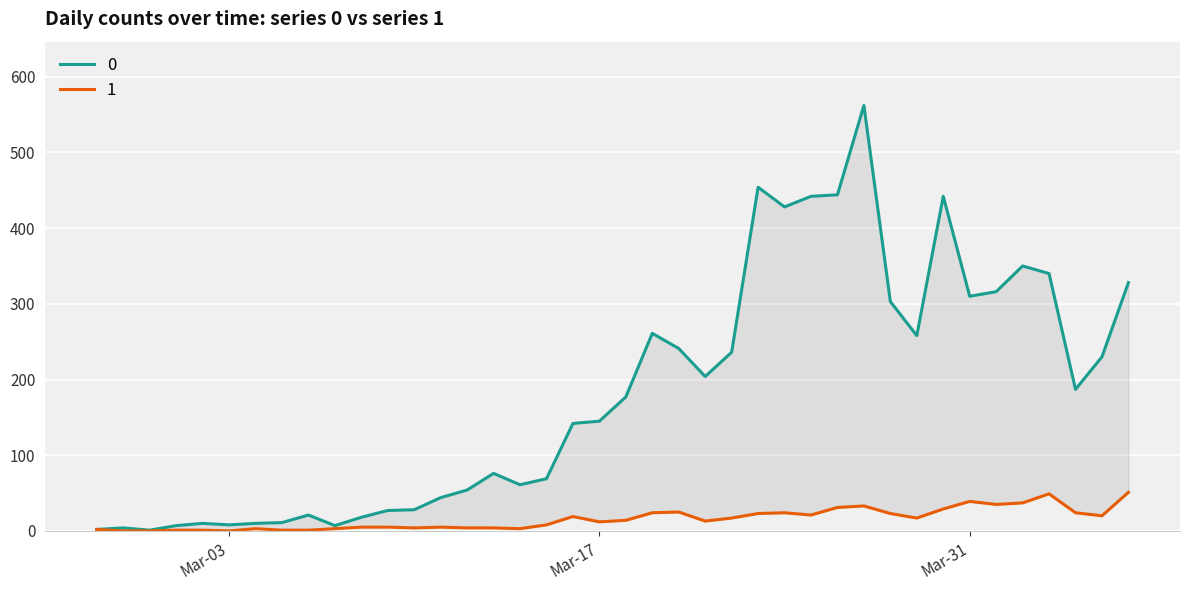

How many interior local valleys does the 1 series have?

9